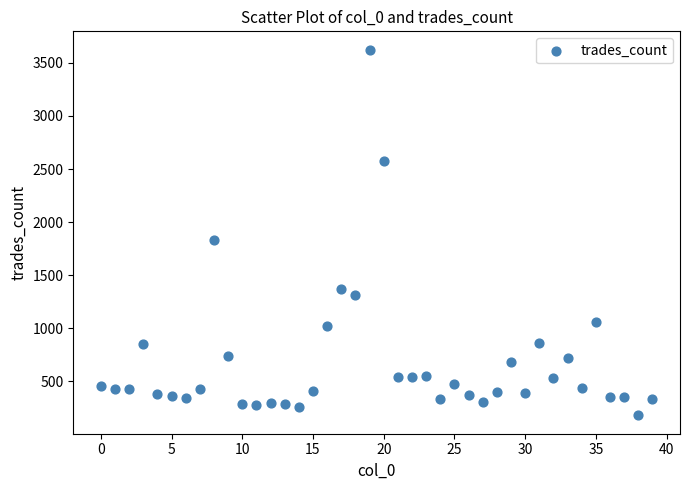

What Y value in the scatter plot is closest to 1901?

1828